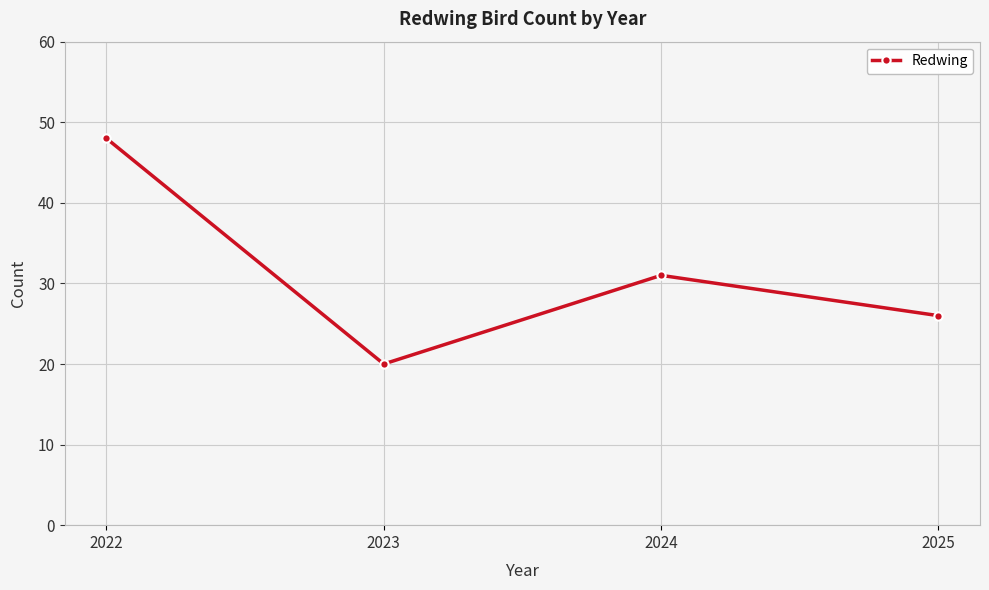

Which category has the lowest value across all series?

2023